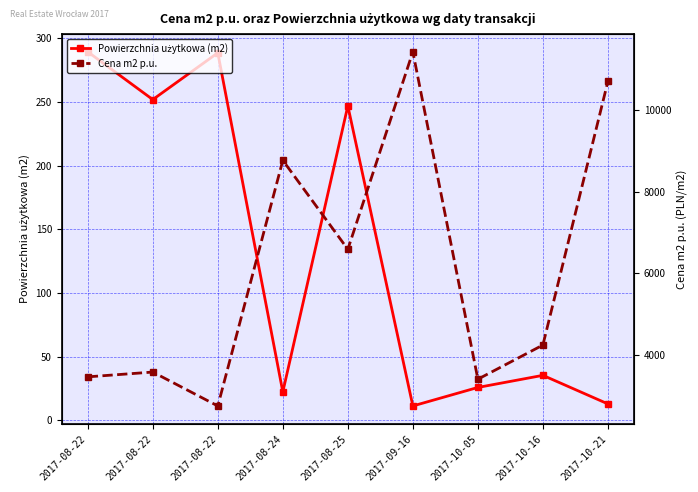

At which category does Powierzchnia użytkowa (m2) reach its first local peak?

2017-08-22